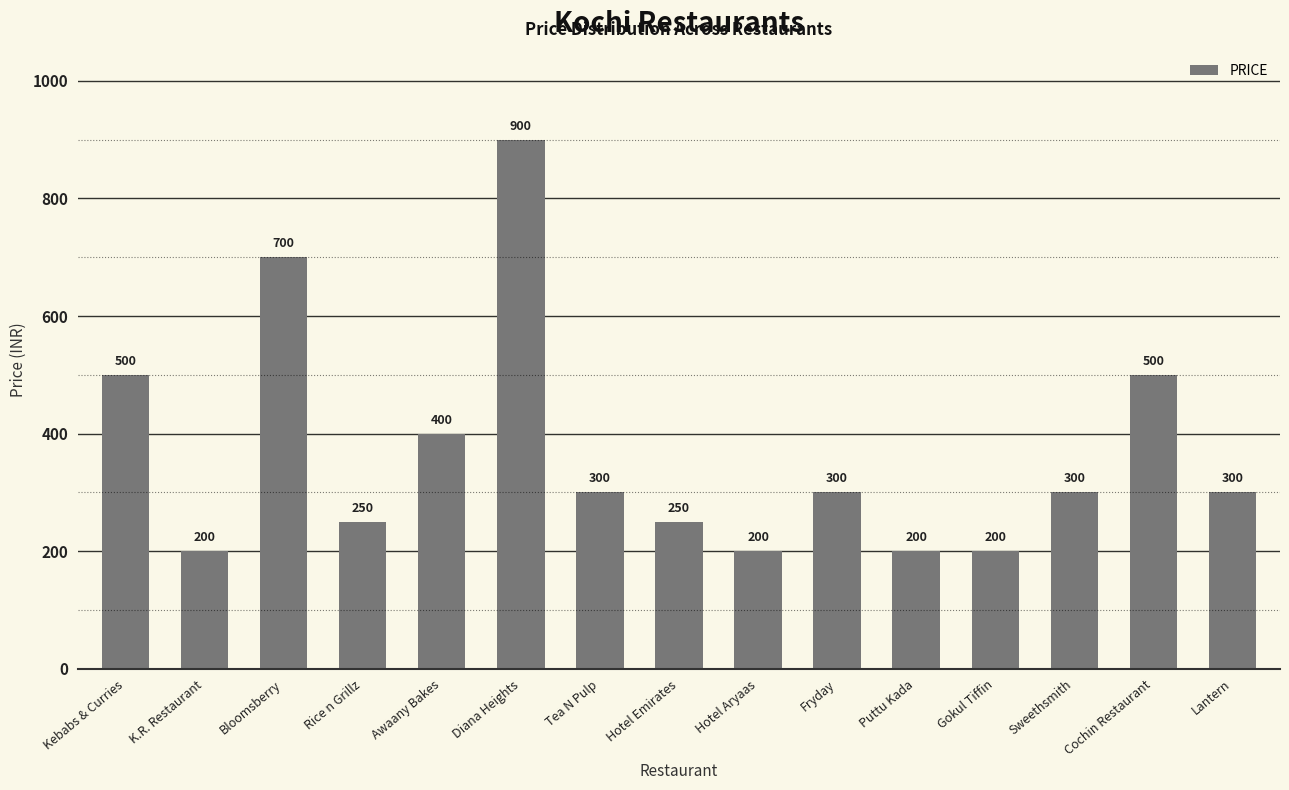

What is the value of the 14th bar from the left?

500